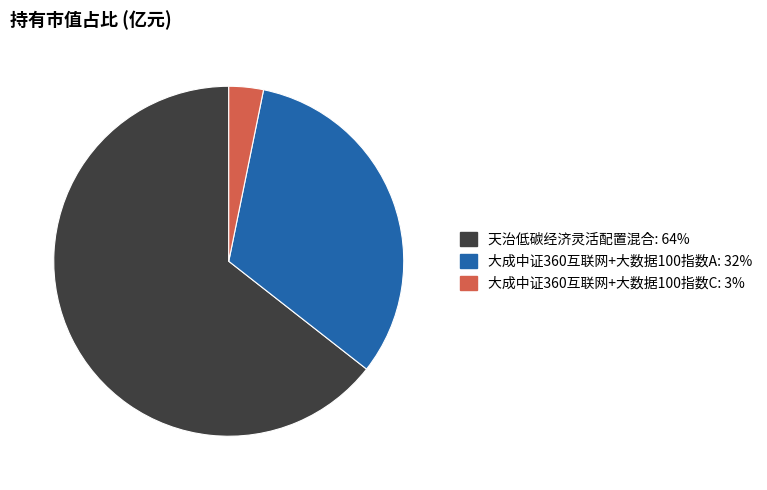

Does 大成中证360互联网+大数据100指数C account for over 50% of the chart?

No